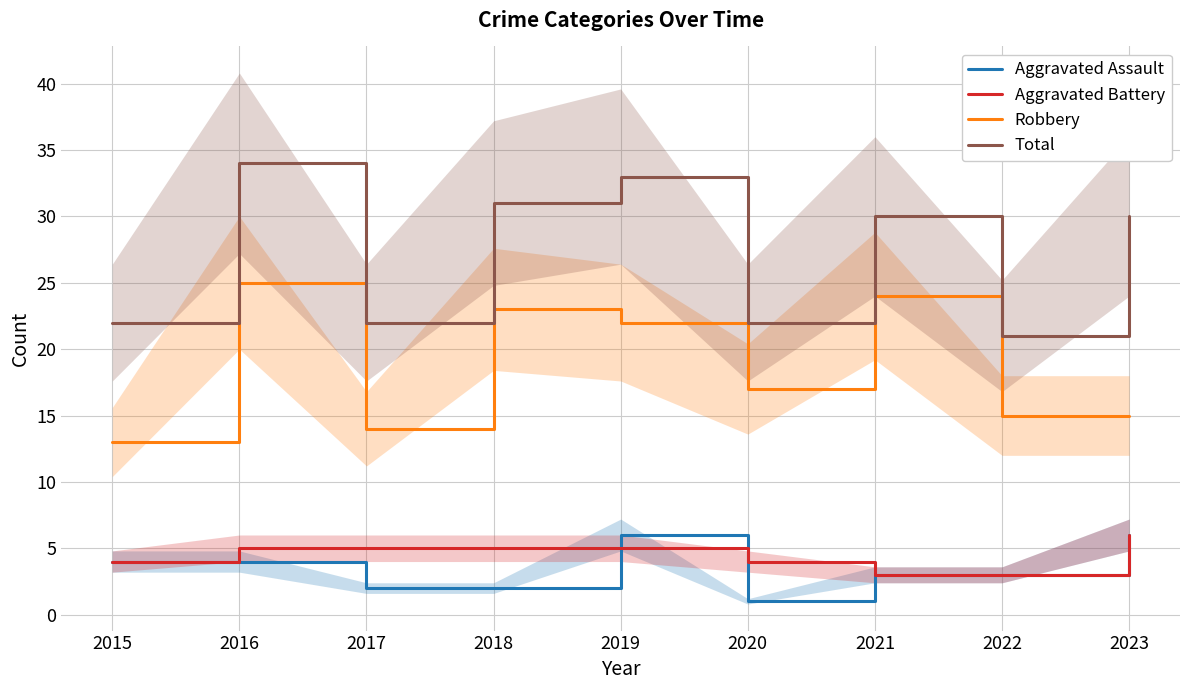

What are all the series names shown in the legend?

Aggravated Assault, Aggravated Battery, Robbery, Total